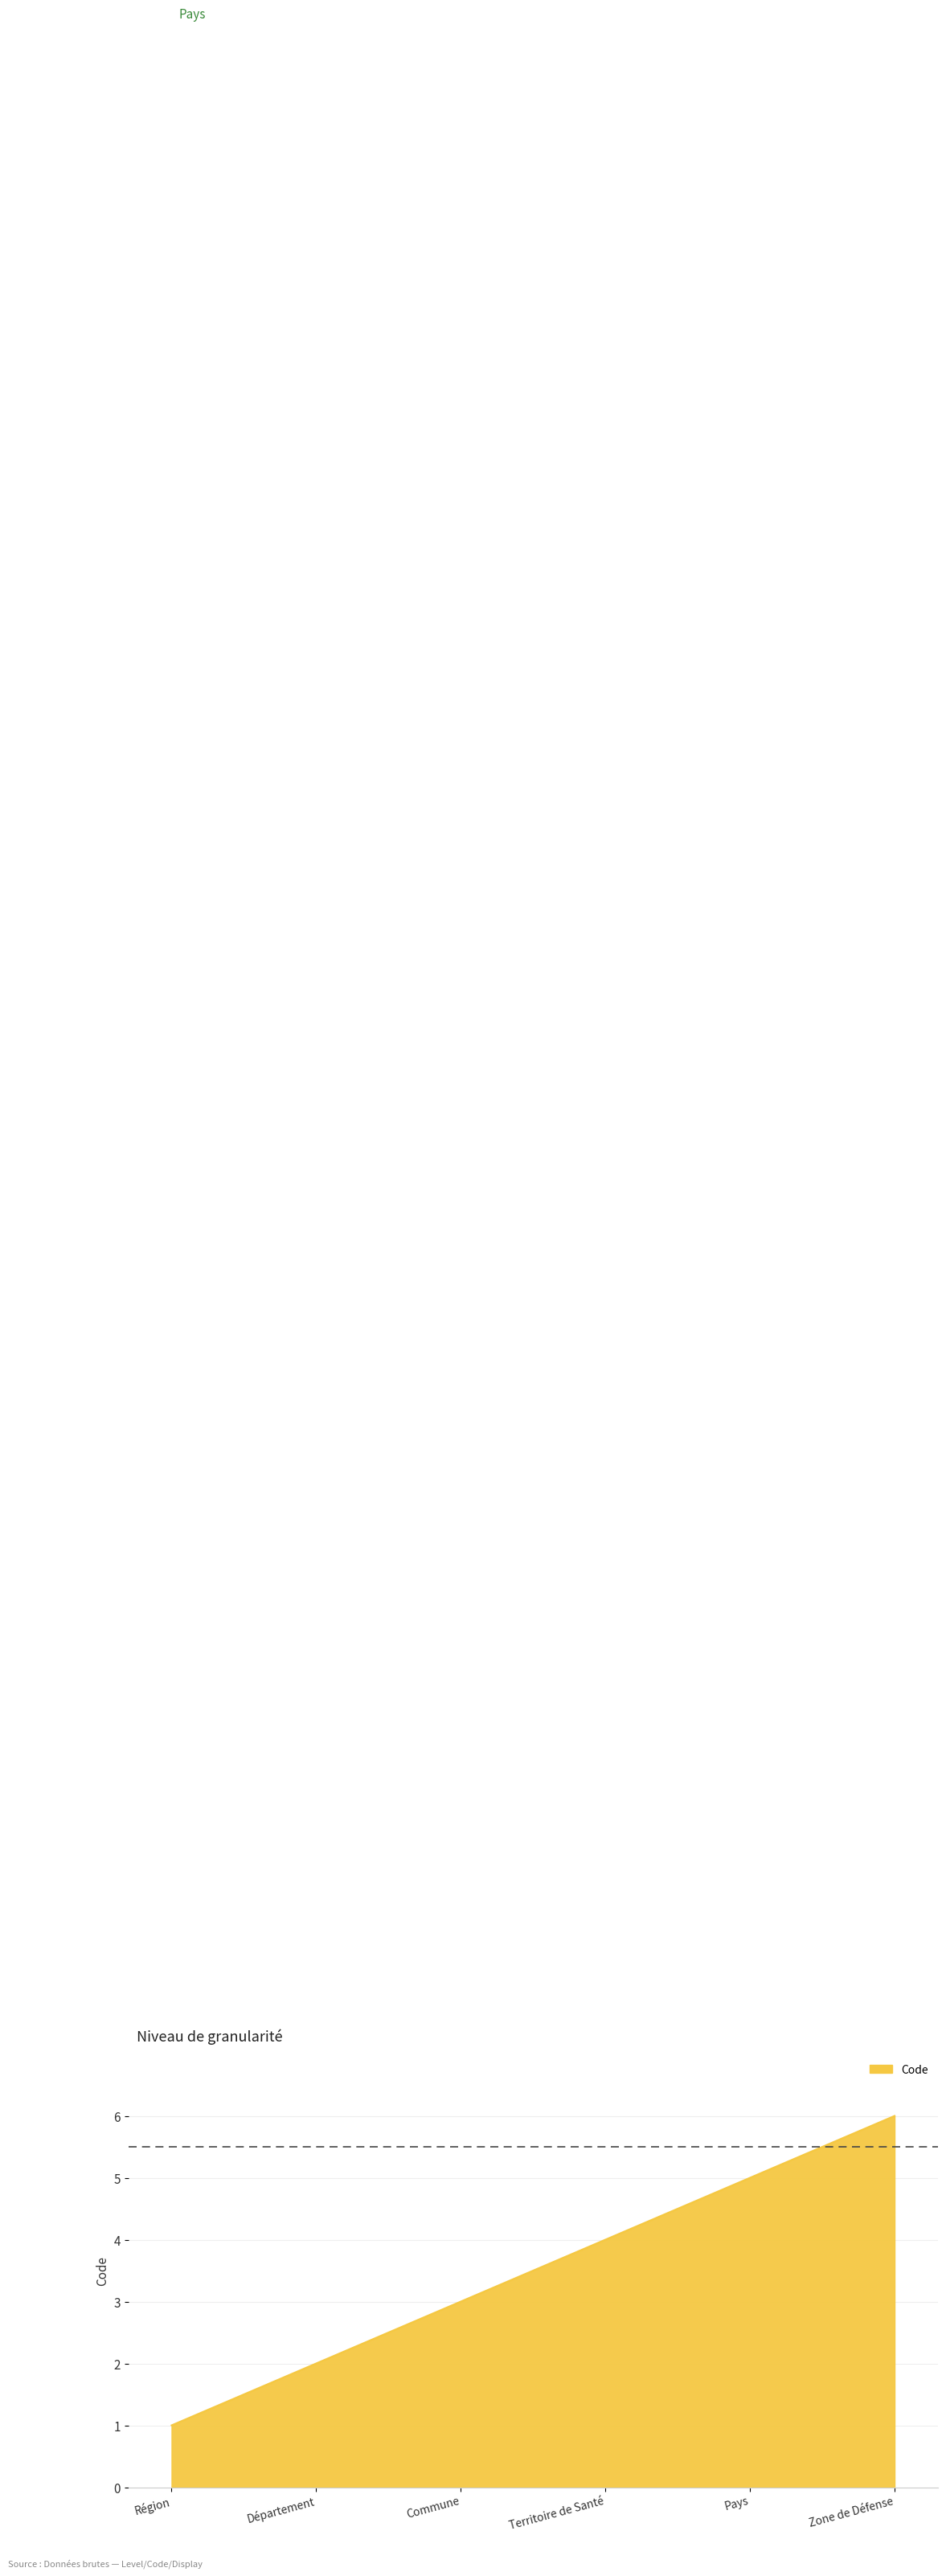

Does the chart display data point markers on the line(s)?

No